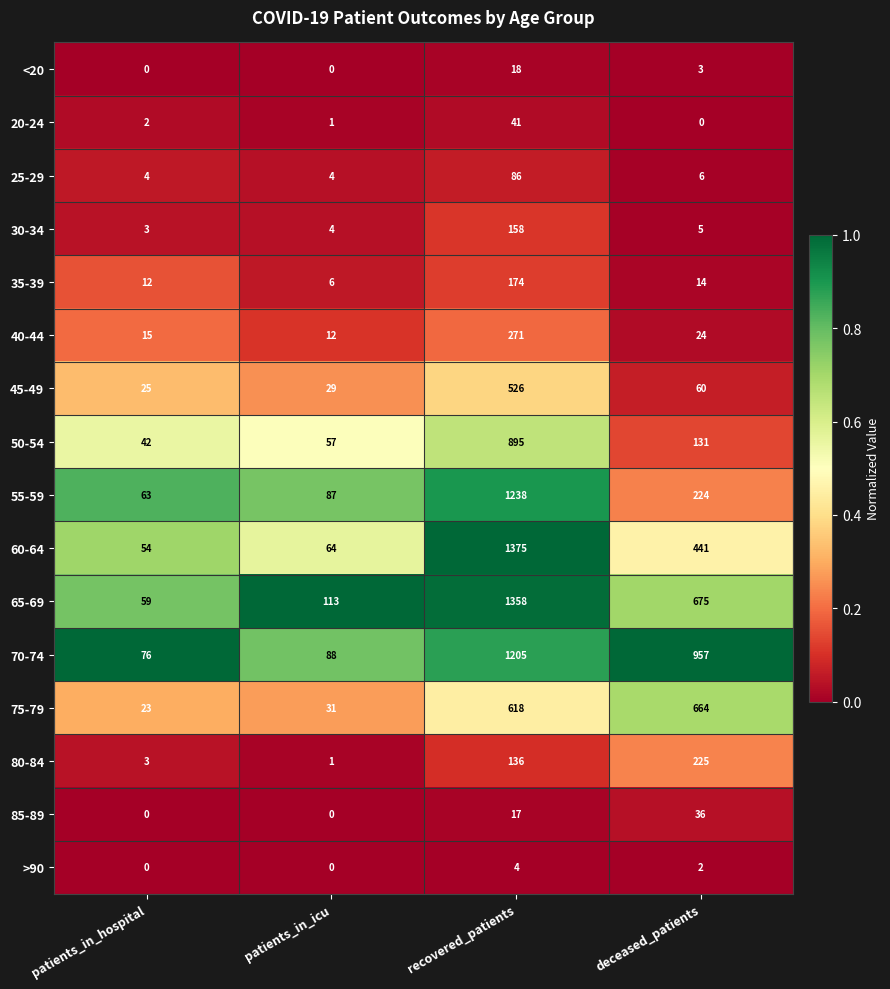

What is the sum of the 70-74 values at recovered_patients and deceased_patients?

2162